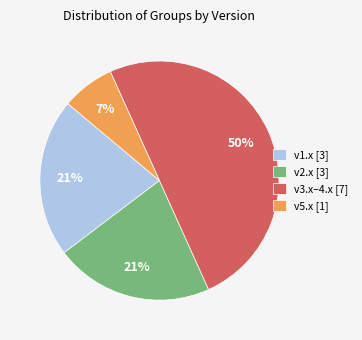

What is the largest slice in the pie chart?

v3.x–4.x [7]